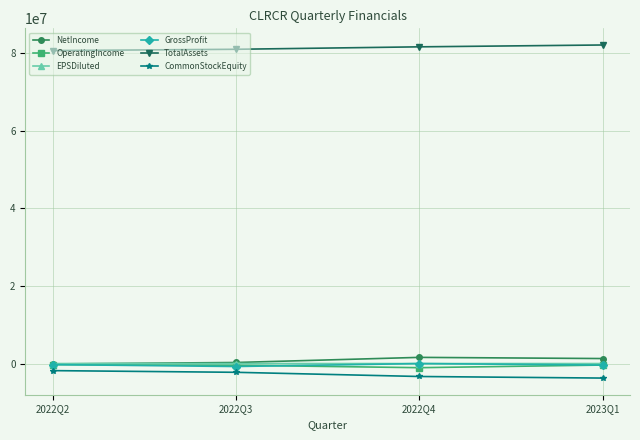

The value of TotalAssets at 2022Q3 is 80927120.0. True or false?

True